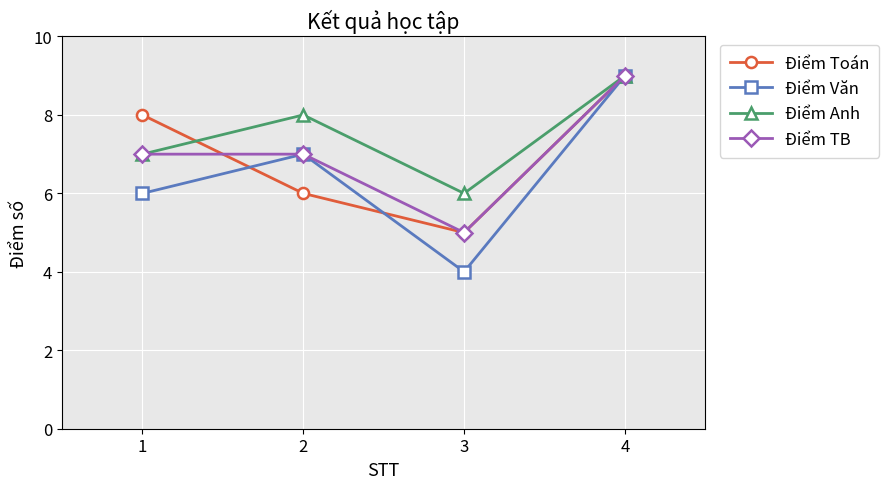

Is the value of Điểm Toán at 1 greater than the value of Điểm Anh at 3?

Yes